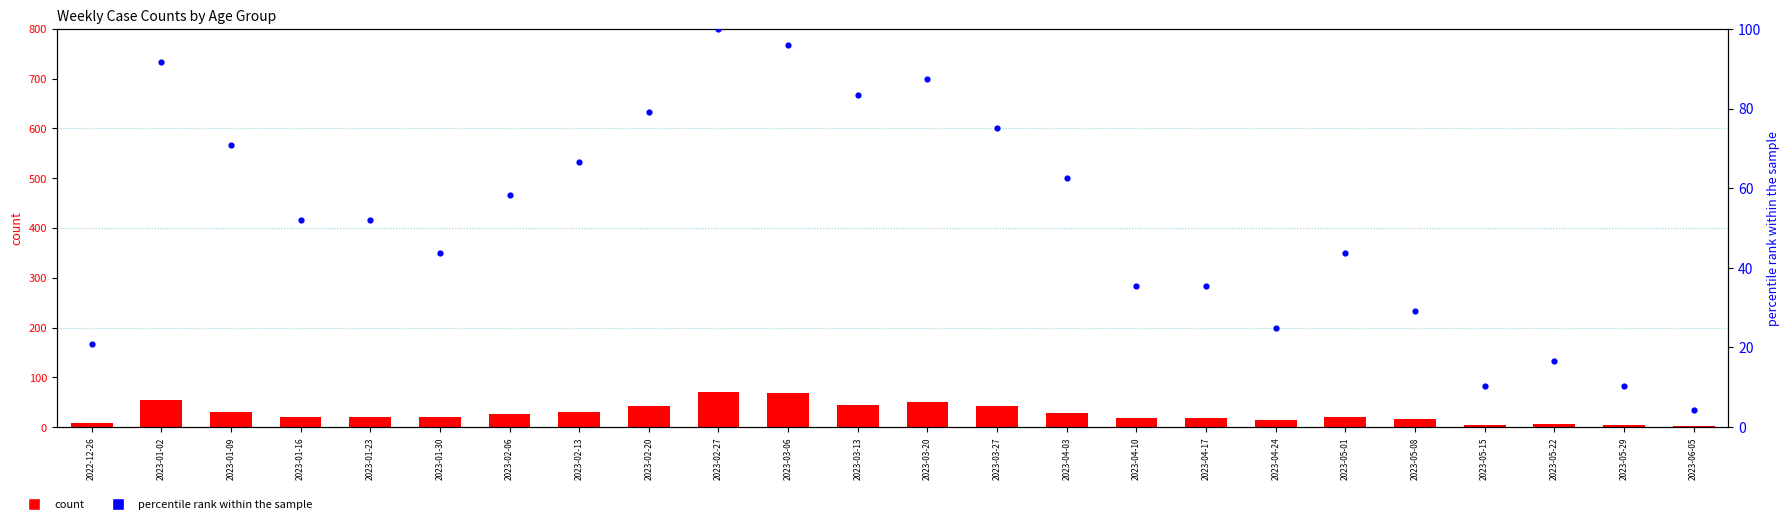

What are all the series names shown in the legend?

count, percentile rank within the sample